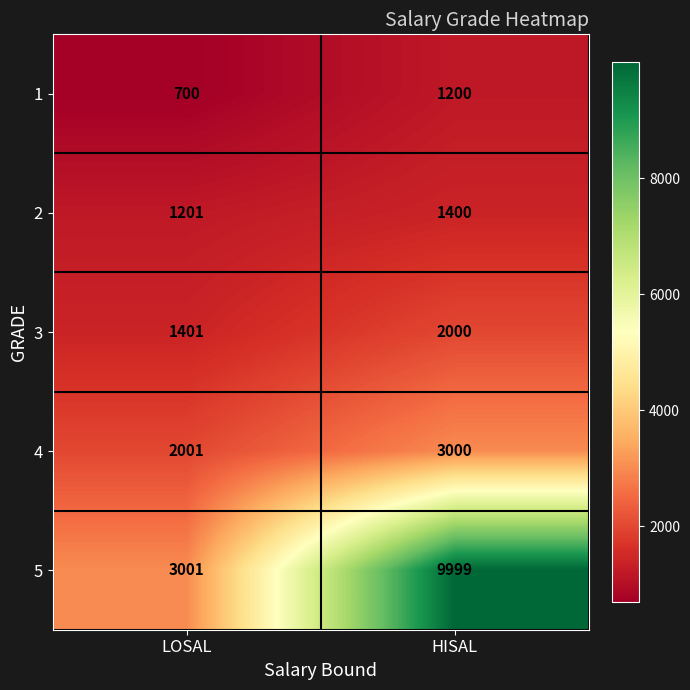

Rank the series at LOSAL from highest to lowest value.

5, 4, 3, 2, 1